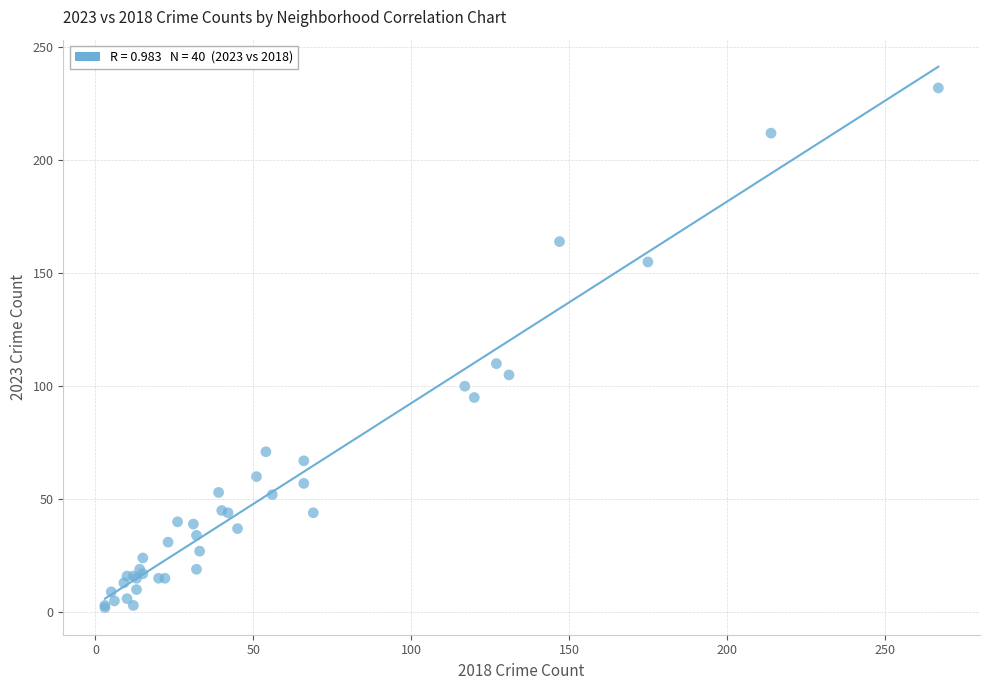

What Y value in the scatter plot is closest to 117?

110